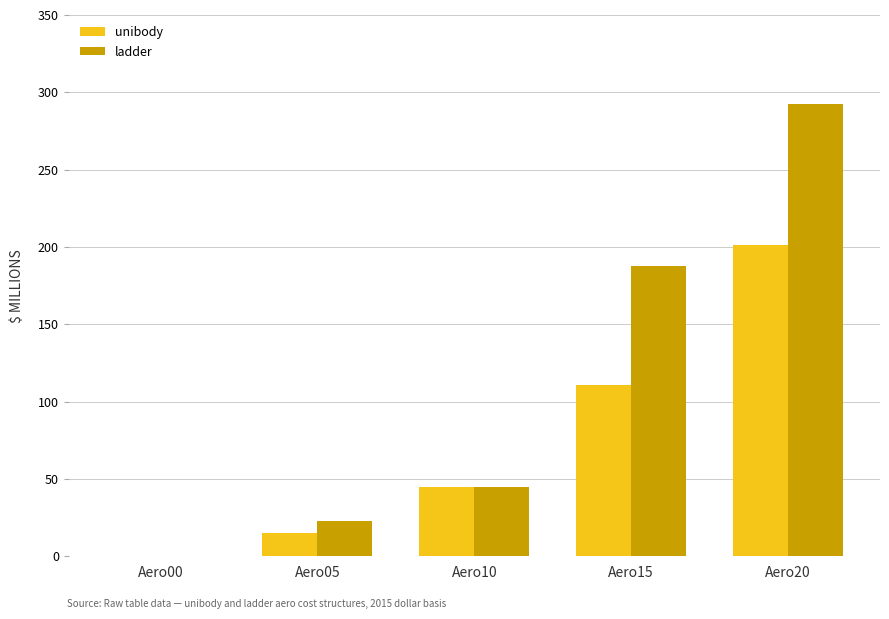

How many positive values does the unibody series have?

4